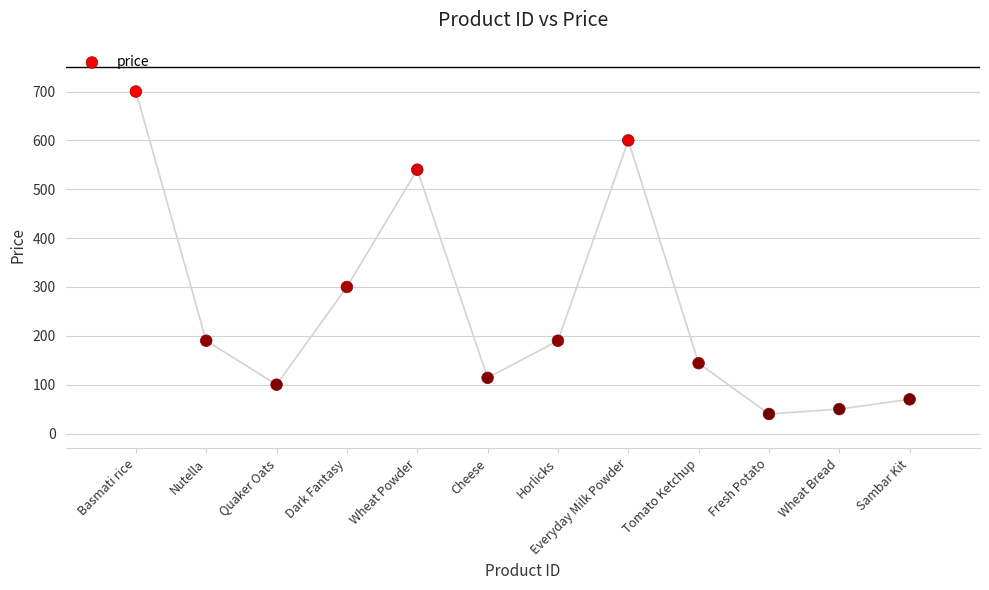

What is the average X value?

6